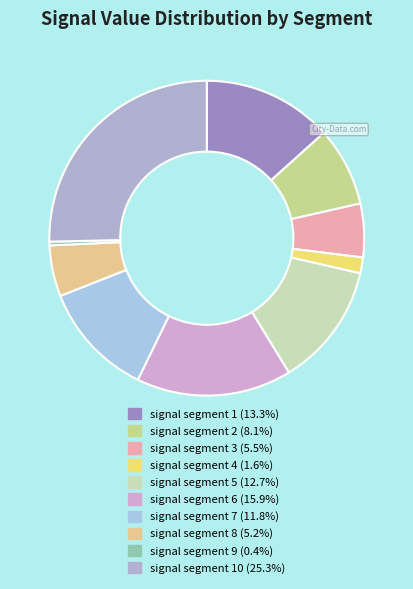

How many segments does this pie chart have?

10